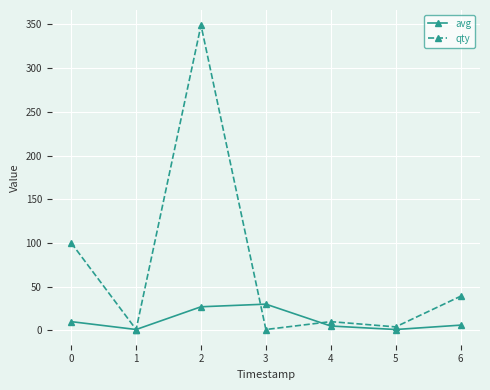

Is the value of qty at 0 greater than the value of avg at 1?

Yes